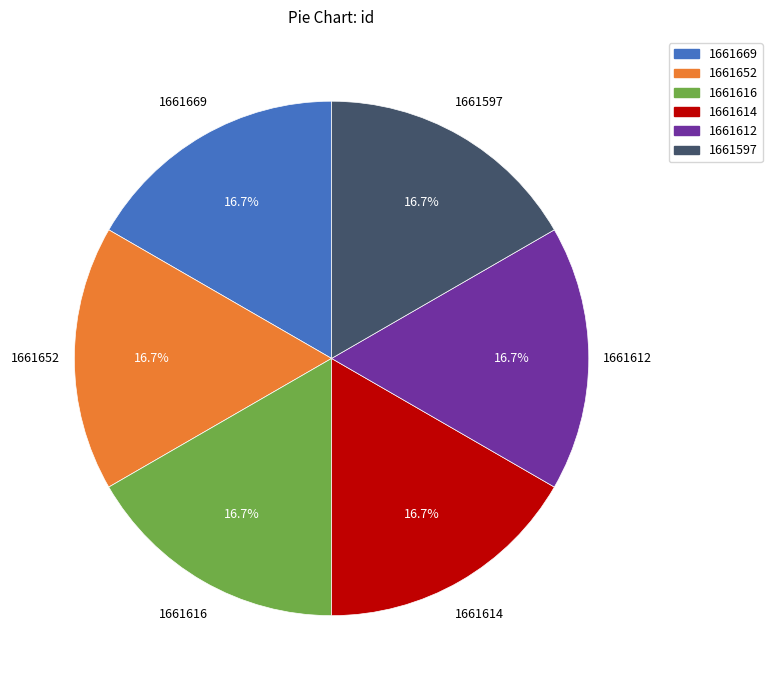

Is there any slice that represents more than half of the pie?

No